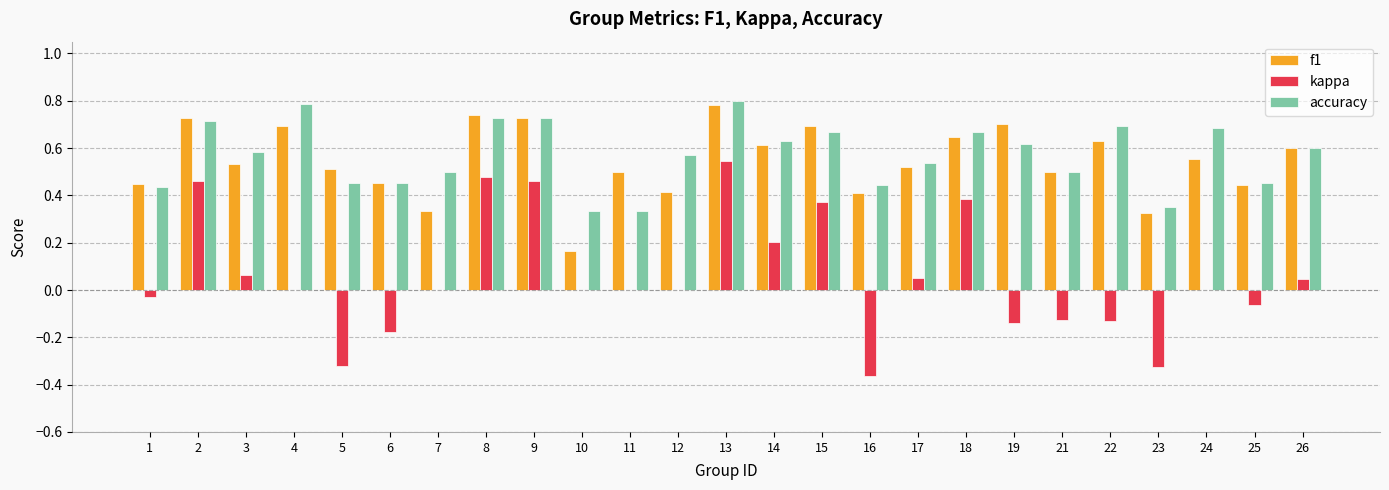

Is the value of accuracy at 16 greater than the value of f1 at 11?

No